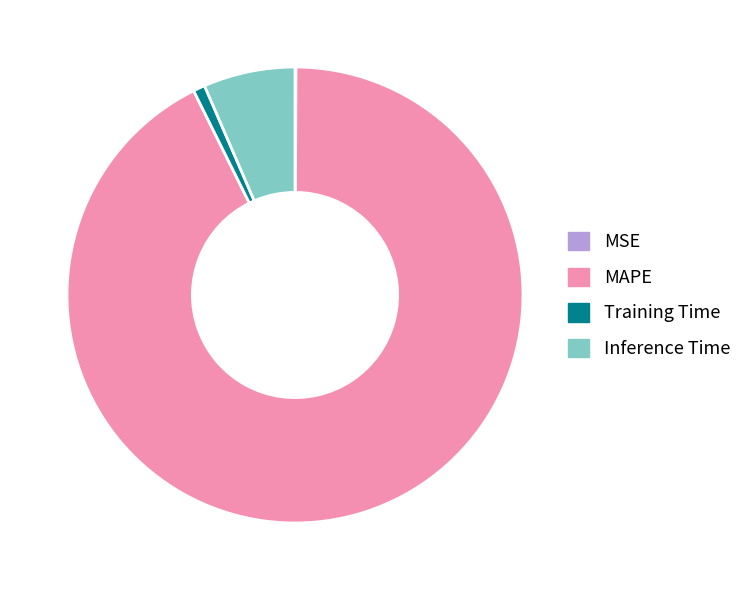

Do Training Time and MAPE together represent more than half of the pie?

Yes